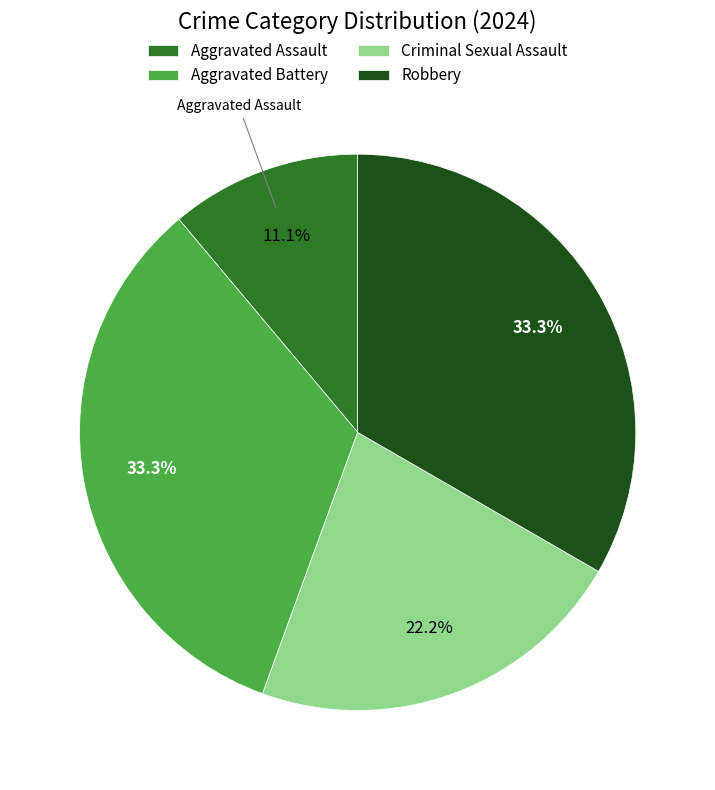

The Aggravated Battery slice represents 27% of the pie. True or false?

False